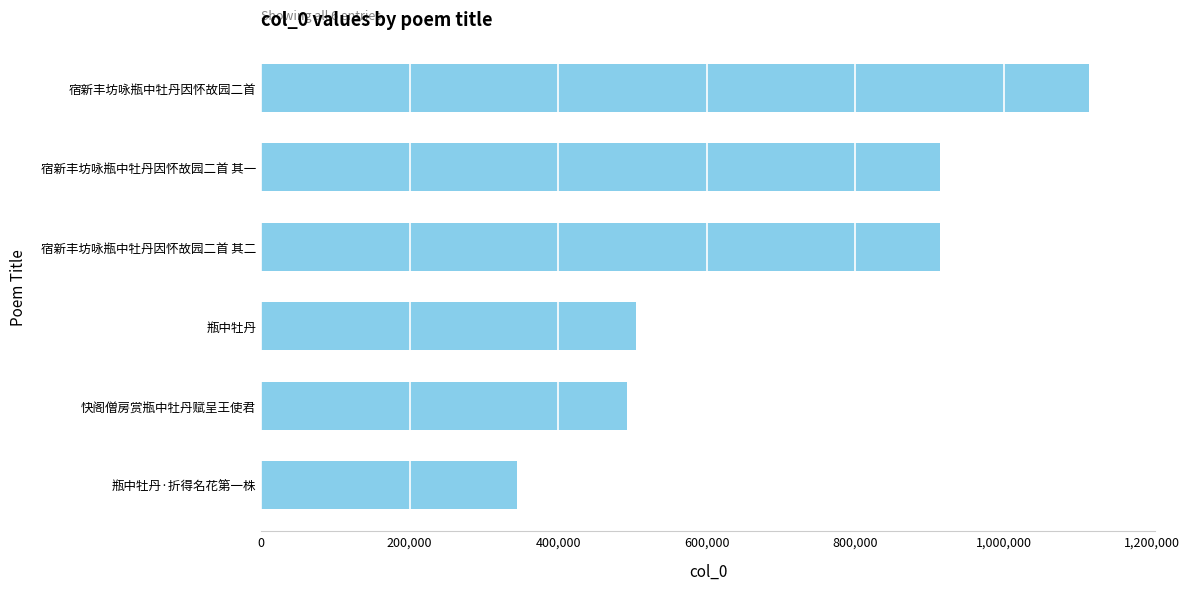

The value at 瓶中牡丹·折得名花第一株 is 555795. True or false?

False